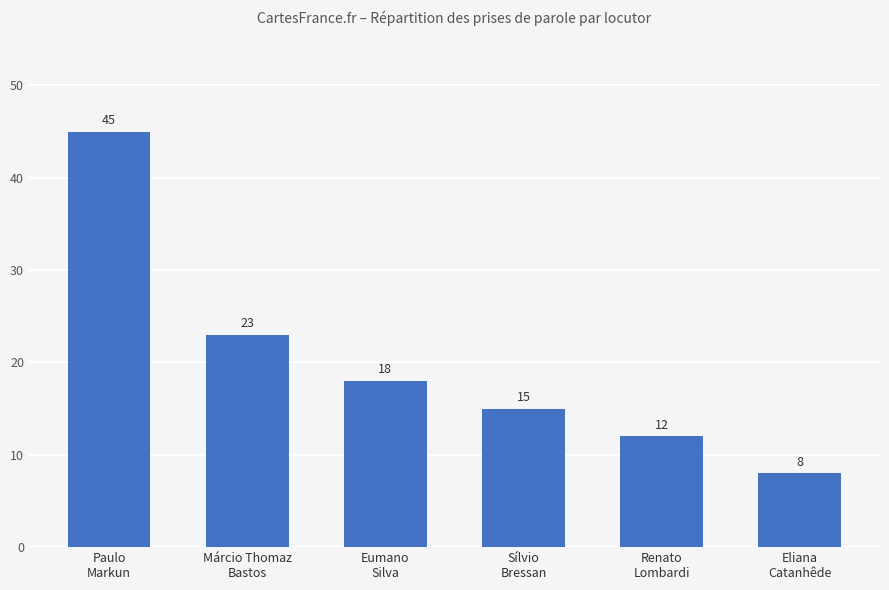

List the labels in order of value, smallest first.

Eliana
Catanhêde, Renato
Lombardi, Sílvio
Bressan, Eumano
Silva, Márcio Thomaz
Bastos, Paulo
Markun